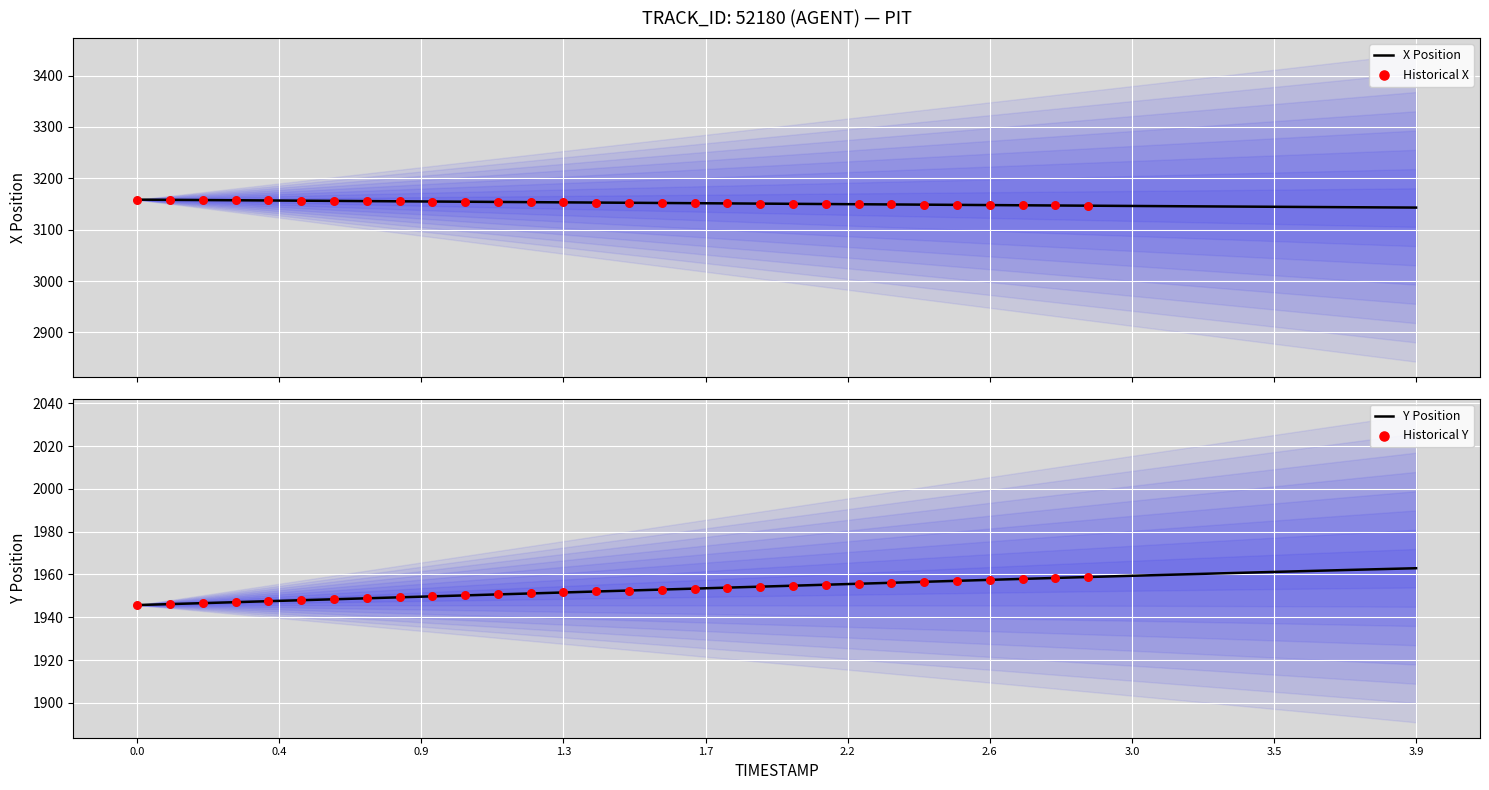

What is the highest value of the X Position series?

3158.5